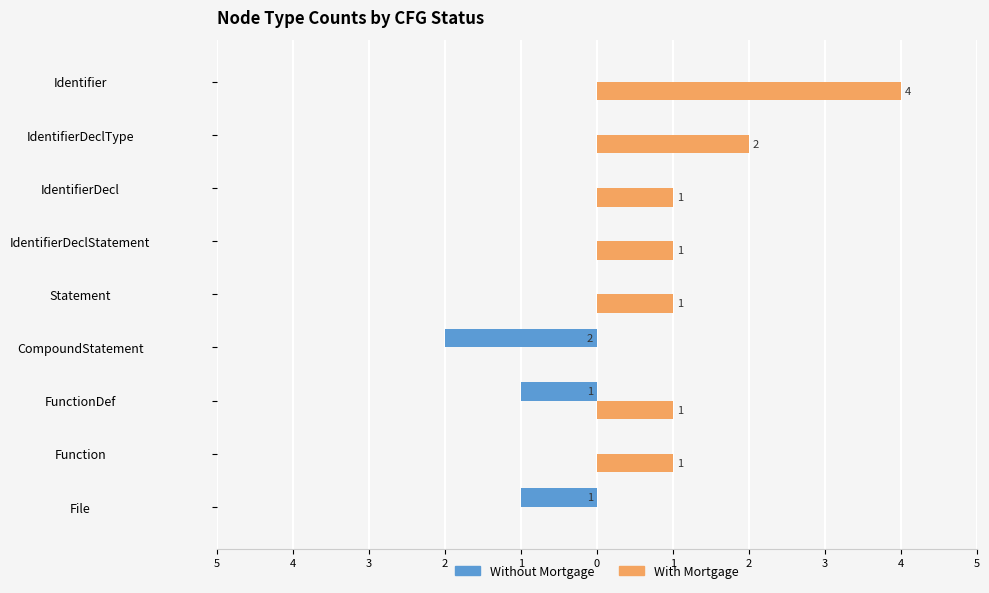

What are all the series names shown in the legend?

Without Mortgage, With Mortgage